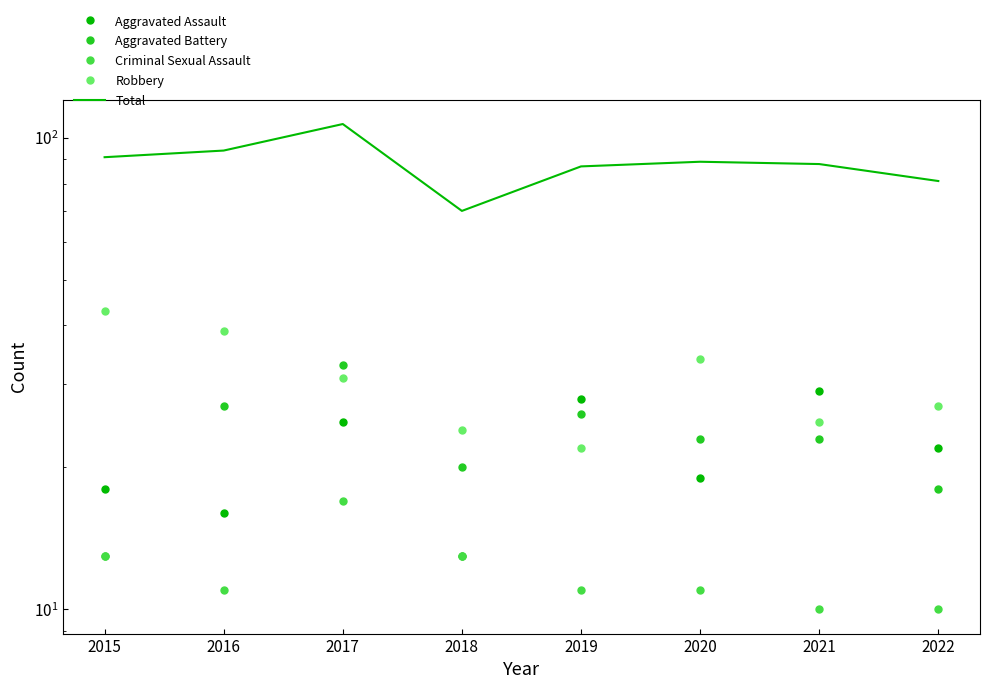

What is the smallest value displayed?

10